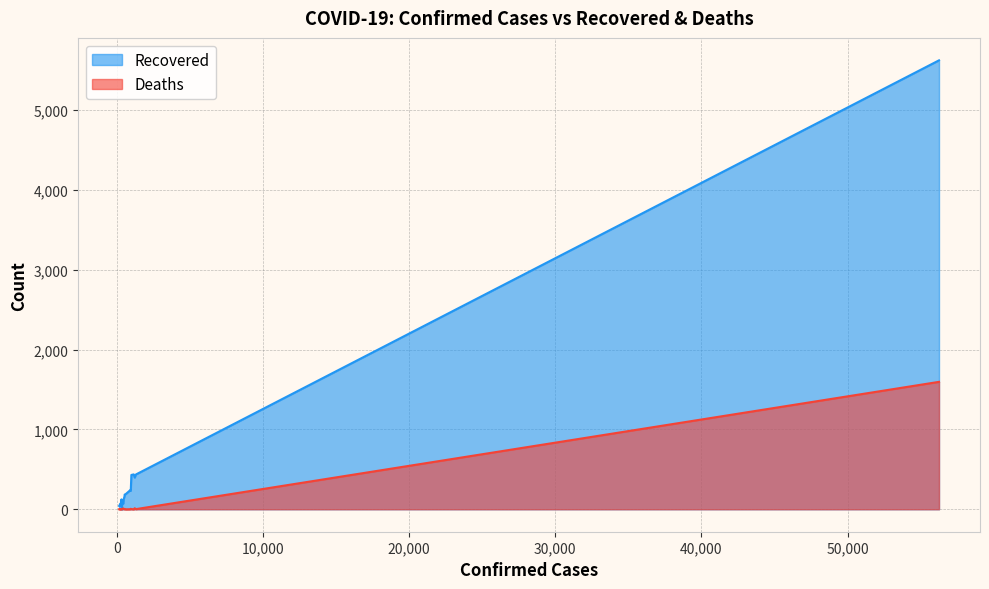

Which series has the largest range (max minus min)?

Recovered